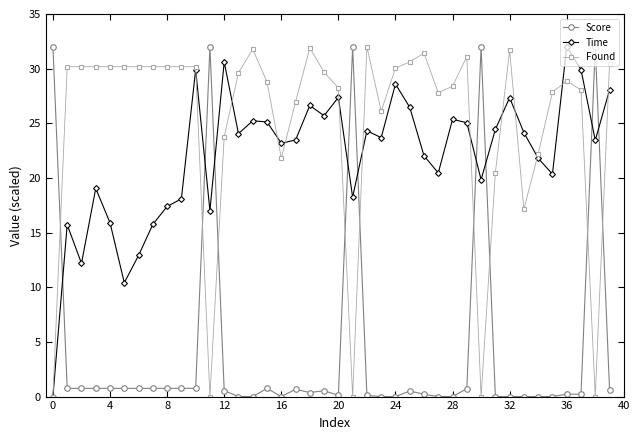

What is the difference between the maximum and minimum values in the Found series?

32.0